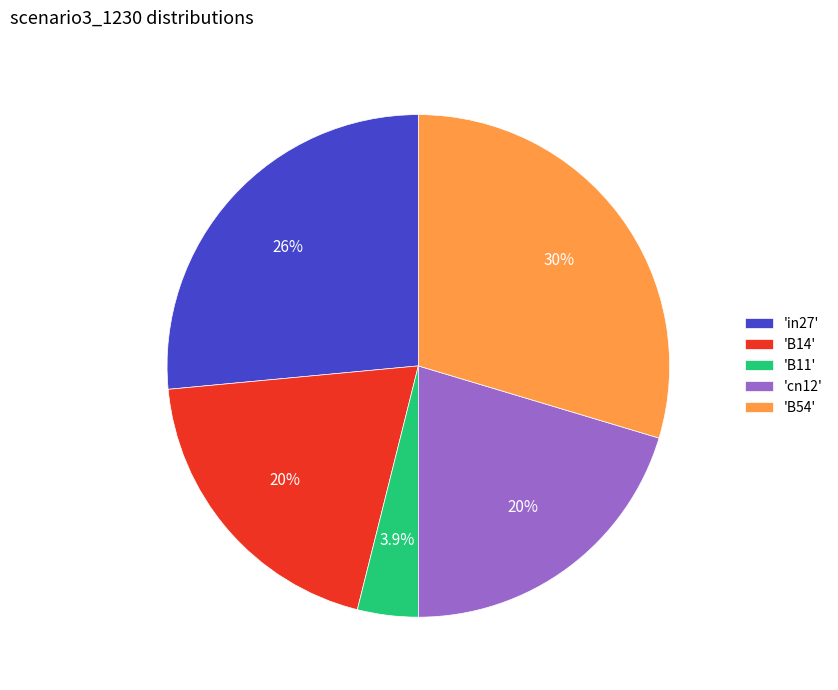

Do 'B14' and 'in27' together represent more than half of the pie?

No